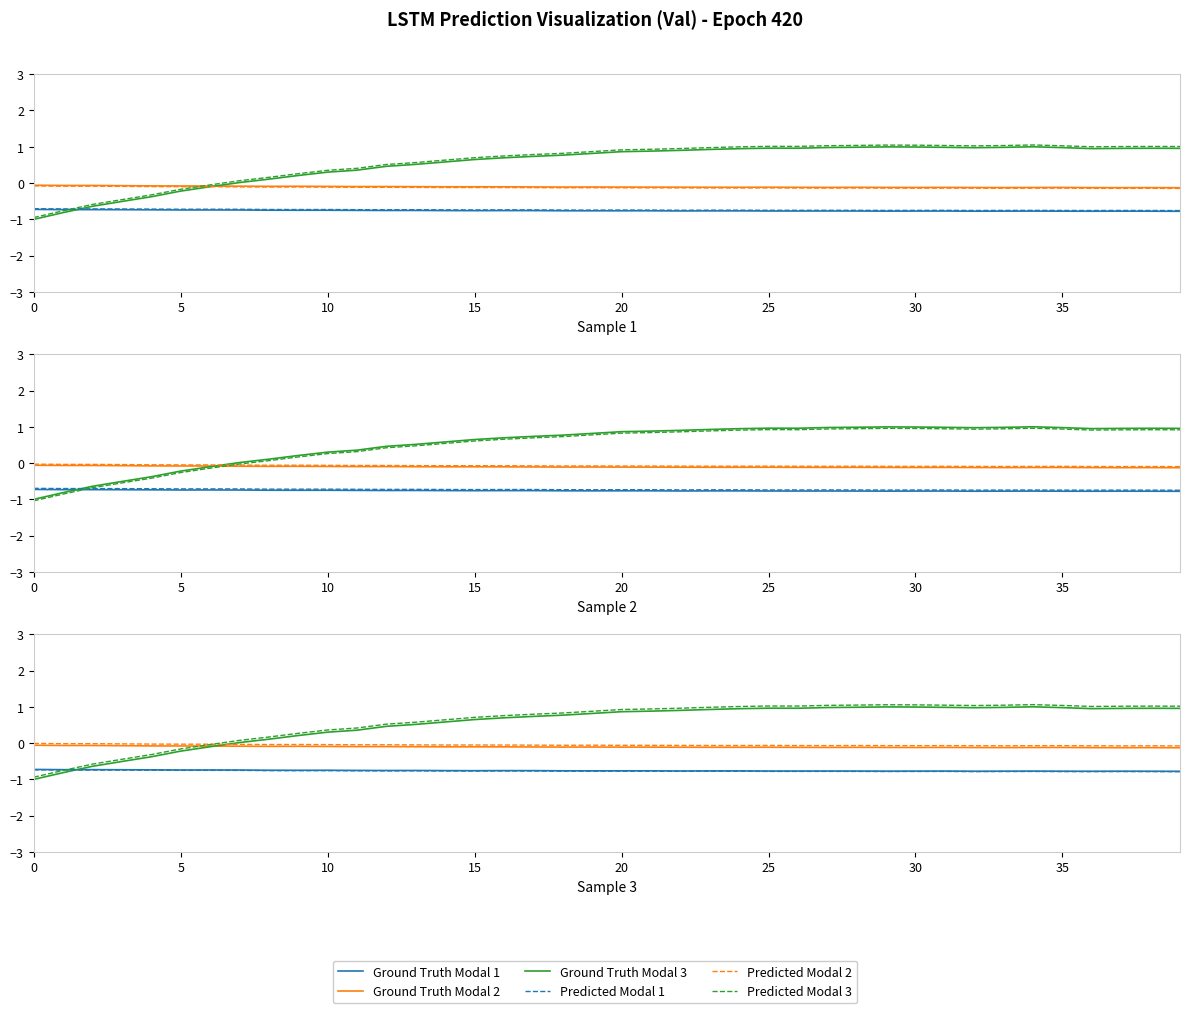

Reading left to right, list all the values displayed in this chart.

Ground Truth Modal 1: -0.7	-0.7	-0.7	-0.7	-0.7	-0.7	-0.7	-0.7	-0.7	-0.7	-0.7	-0.8	-0.8	-0.8	-0.8	-0.8	-0.8	-0.8	-0.8	-0.8	-0.8	-0.8	-0.8	-0.8	-0.8	-0.8	-0.8	-0.8	-0.8	-0.8	-0.8	-0.8	-0.8	-0.8	-0.8	-0.8	-0.8	-0.8	-0.8	-0.8
Ground Truth Modal 2: -0.1	-0.1	-0.1	-0.1	-0.1	-0.1	-0.1	-0.1	-0.1	-0.1	-0.1	-0.1	-0.1	-0.1	-0.1	-0.1	-0.1	-0.1	-0.1	-0.1	-0.1	-0.1	-0.1	-0.1	-0.1	-0.1	-0.1	-0.1	-0.1	-0.1	-0.1	-0.1	-0.1	-0.1	-0.1	-0.1	-0.1	-0.1	-0.1	-0.1
Ground Truth Modal 3: -1.0	-0.8	-0.6	-0.5	-0.4	-0.2	-0.1	0.0	0.1	0.2	0.3	0.4	0.5	0.5	0.6	0.6	0.7	0.7	0.8	0.8	0.9	0.9	0.9	0.9	0.9	1.0	1.0	1.0	1.0	1.0	1.0	1.0	1.0	1.0	1.0	1.0	0.9	1.0	1.0	1.0
Predicted Modal 1: -0.7	-0.7	-0.7	-0.7	-0.7	-0.8	-0.8	-0.8	-0.8	-0.8	-0.8	-0.8	-0.8	-0.8	-0.8	-0.8	-0.8	-0.8	-0.8	-0.8	-0.8	-0.8	-0.8	-0.8	-0.8	-0.8	-0.8	-0.8	-0.8	-0.8	-0.8	-0.8	-0.8	-0.8	-0.8	-0.8	-0.8	-0.8	-0.8	-0.8
Predicted Modal 2: -0.0	-0.0	-0.0	-0.0	-0.0	-0.0	-0.0	-0.0	-0.0	-0.0	-0.0	-0.0	-0.0	-0.0	-0.1	-0.1	-0.1	-0.1	-0.1	-0.1	-0.1	-0.1	-0.1	-0.1	-0.1	-0.1	-0.1	-0.1	-0.1	-0.1	-0.1	-0.1	-0.1	-0.1	-0.1	-0.1	-0.1	-0.1	-0.1	-0.1
Predicted Modal 3: -0.9	-0.8	-0.6	-0.4	-0.3	-0.2	-0.0	0.1	0.2	0.3	0.4	0.4	0.5	0.6	0.6	0.7	0.8	0.8	0.8	0.9	0.9	0.9	1.0	1.0	1.0	1.0	1.0	1.0	1.0	1.1	1.1	1.0	1.0	1.0	1.1	1.0	1.0	1.0	1.0	1.0